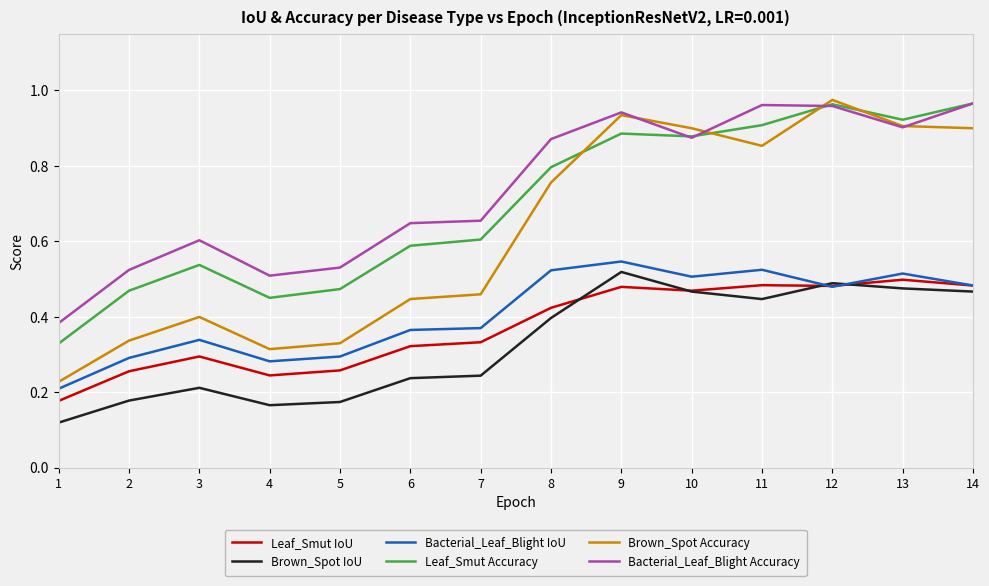

What is the total value across all series at 14?

4.3